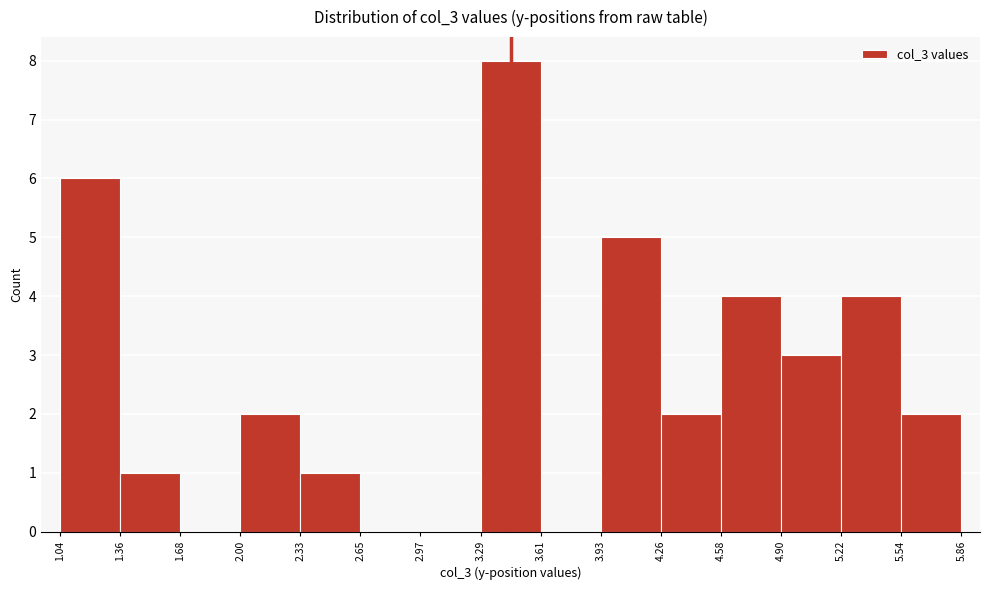

Reading left to right, list every bar in this chart as the range it spans on the x-axis followed by its height. The values are not printed on the chart, so give them approximately, as read against the axis.

1.04 to 1.36: 6
1.36 to 1.68: 1
1.68 to 2.00: 0
2.00 to 2.33: 2
2.33 to 2.65: 1
2.65 to 2.97: 0
2.97 to 3.29: 0
3.29 to 3.61: 8
3.61 to 3.93: 0
3.93 to 4.26: 5
4.26 to 4.58: 2
4.58 to 4.90: 4
4.90 to 5.22: 3
5.22 to 5.54: 4
5.54 to 5.86: 2